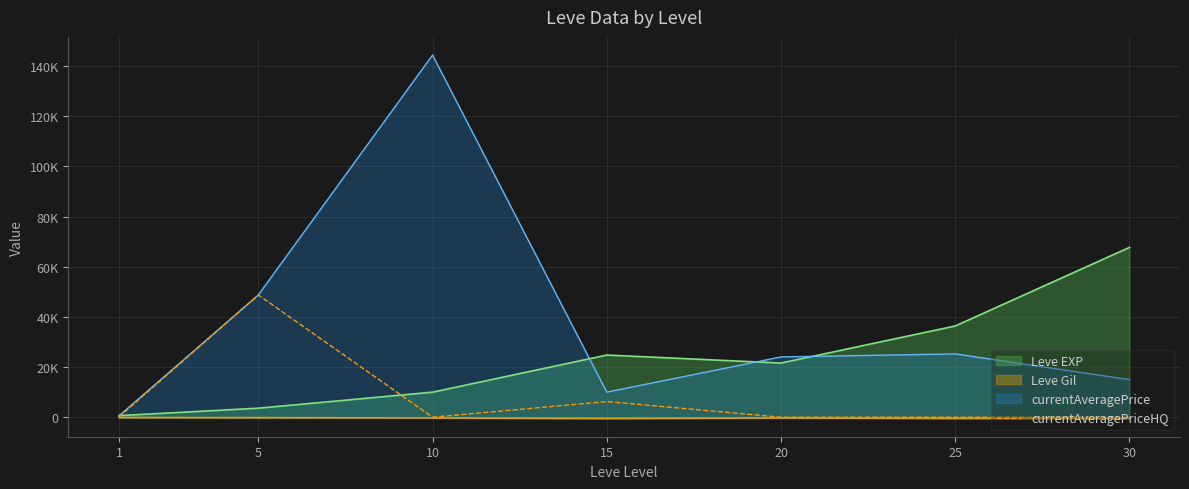

How many interior local peaks (higher than both neighbors) does the data have?

2